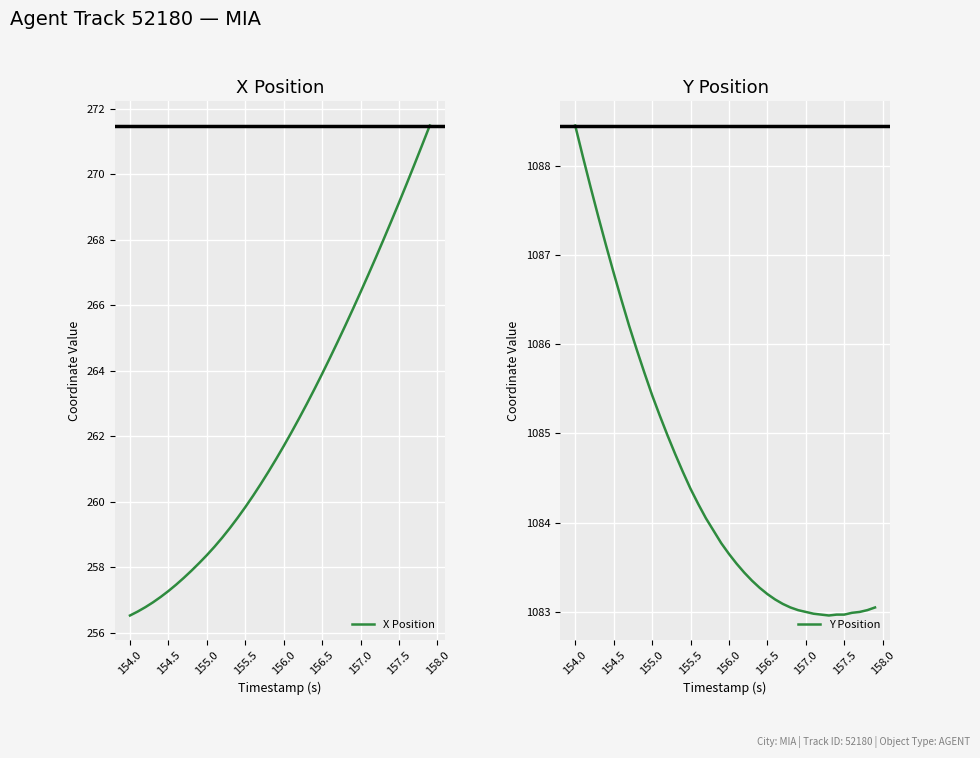

What is the lowest value of the X Position series?

256.5